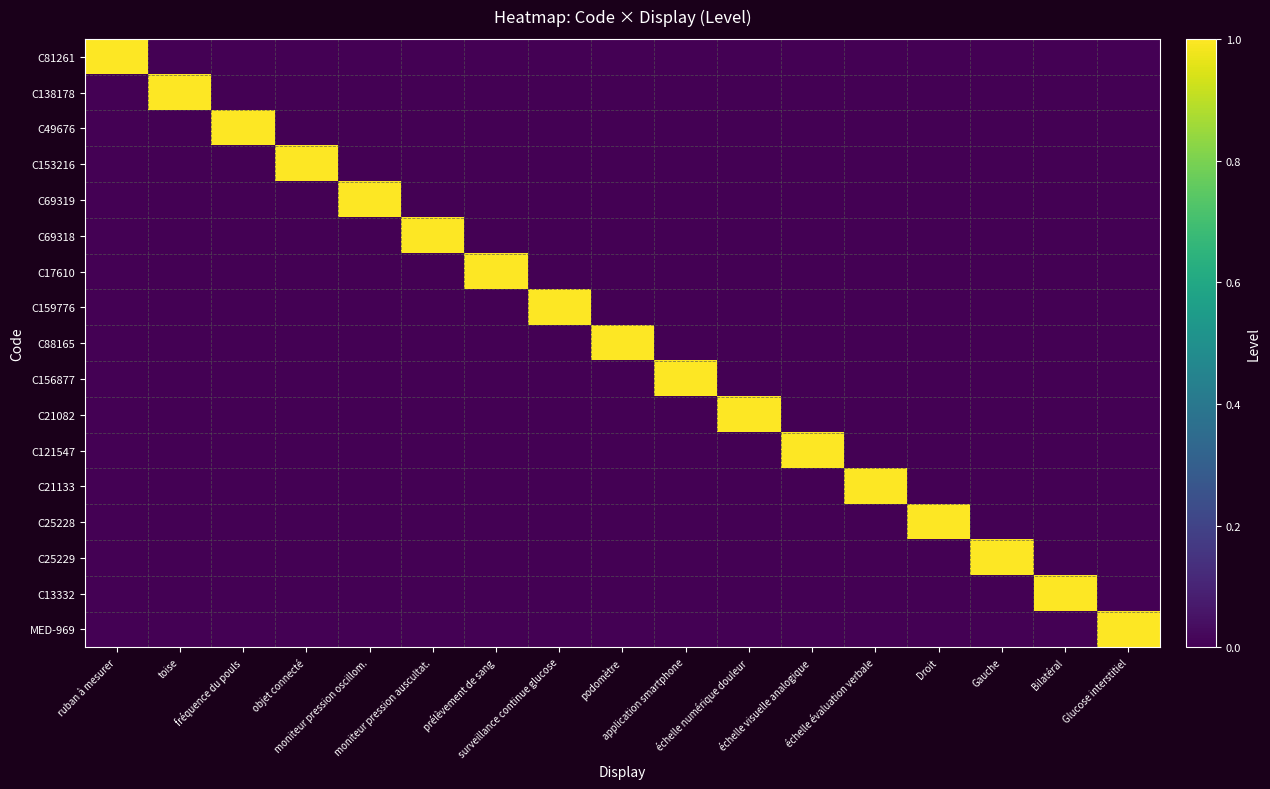

Between prélèvement de sang and application smartphone, which series saw the biggest shift?

C17610